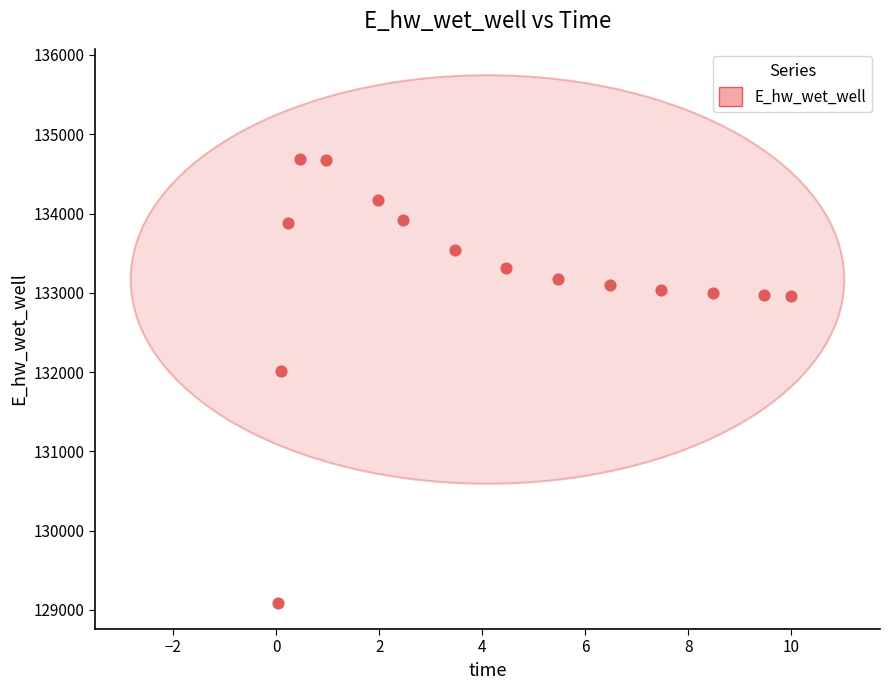

What Y value in the scatter plot is closest to 131889?

132011.0